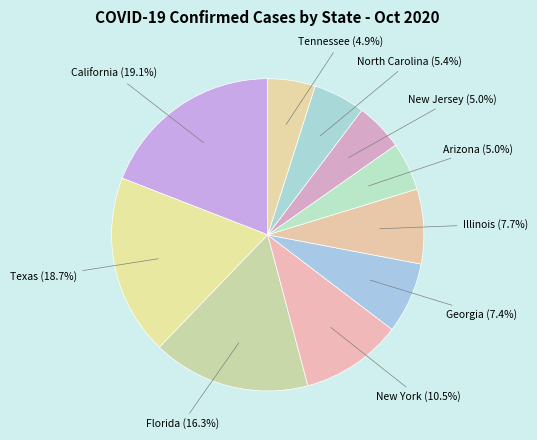

True or false: Illinois accounts for 19% of the total.

False